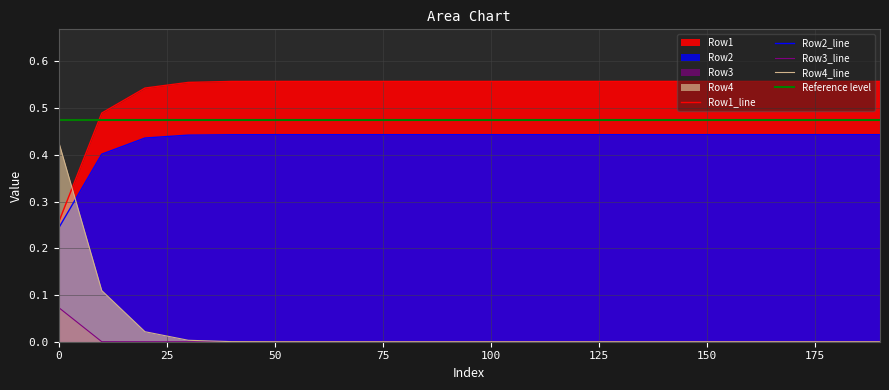

Reading right to left, what are all the values shown in this chart?

Row1: 190=0.6	180=0.6	170=0.6	160=0.6	150=0.6	140=0.6	130=0.6	120=0.6	110=0.6	100=0.6	90=0.6	80=0.6	70=0.6	60=0.6	50=0.6	40=0.6	30=0.6	20=0.5	10=0.5	0=0.3
Row2: 190=0.4	180=0.4	170=0.4	160=0.4	150=0.4	140=0.4	130=0.4	120=0.4	110=0.4	100=0.4	90=0.4	80=0.4	70=0.4	60=0.4	50=0.4	40=0.4	30=0.4	20=0.4	10=0.4	0=0.2
Row3: 190=0.0	180=0.0	170=0.0	160=0.0	150=0.0	140=0.0	130=0.0	120=0.0	110=0.0	100=0.0	90=0.0	80=0.0	70=0.0	60=0.0	50=0.0	40=0.0	30=0.0	20=0.0	10=0.0	0=0.1
Row4: 190=0.0	180=0.0	170=0.0	160=0.0	150=0.0	140=0.0	130=0.0	120=0.0	110=0.0	100=0.0	90=0.0	80=0.0	70=0.0	60=0.0	50=0.0	40=0.0	30=0.0	20=0.0	10=0.1	0=0.4